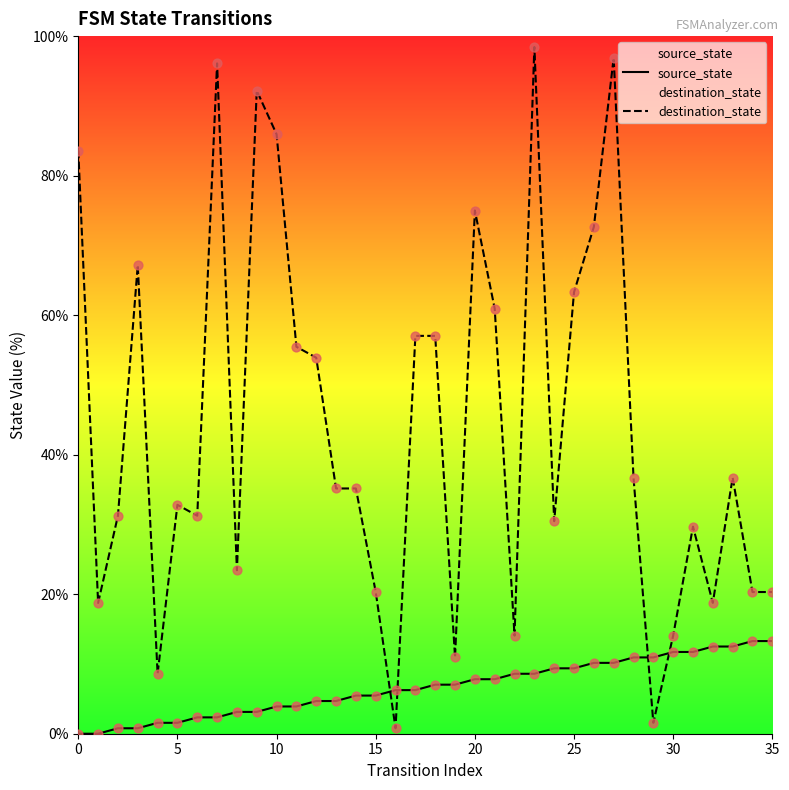

Which series contains the lowest Y value?

source_state